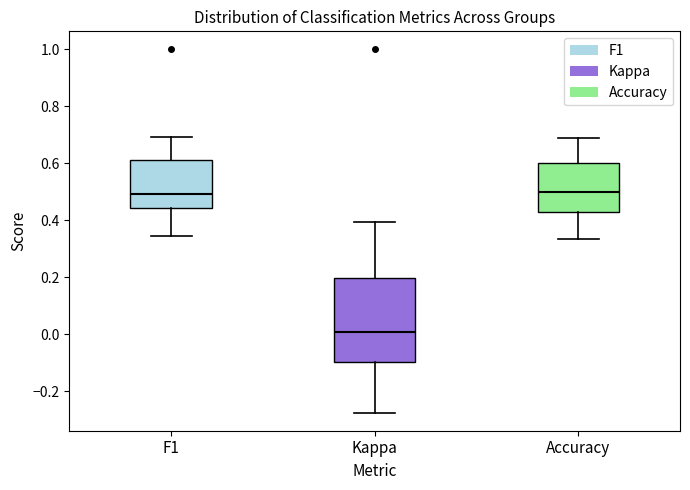

Reading left to right, read every box against the y-axis: the position of its median line, the range the box covers, and the ends of its whiskers. The values are not printed on the chart, so give them approximately, as read against the axis.

F1: median 0.50, box 0.44 to 0.62, whiskers 0.34 to 0.70
Kappa: median 0.00, box -0.10 to 0.20, whiskers -0.28 to 0.40
Accuracy: median 0.50, box 0.42 to 0.60, whiskers 0.34 to 0.68